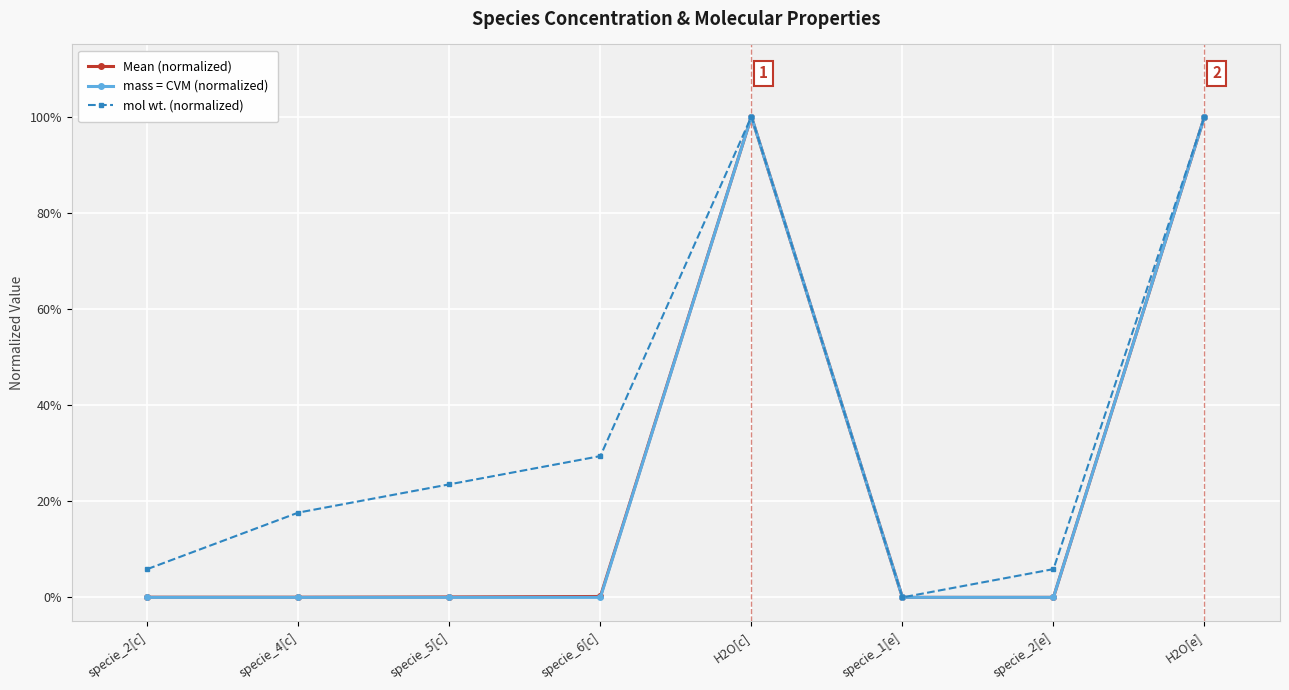

At how many categories does at least one series exceed 0?

8